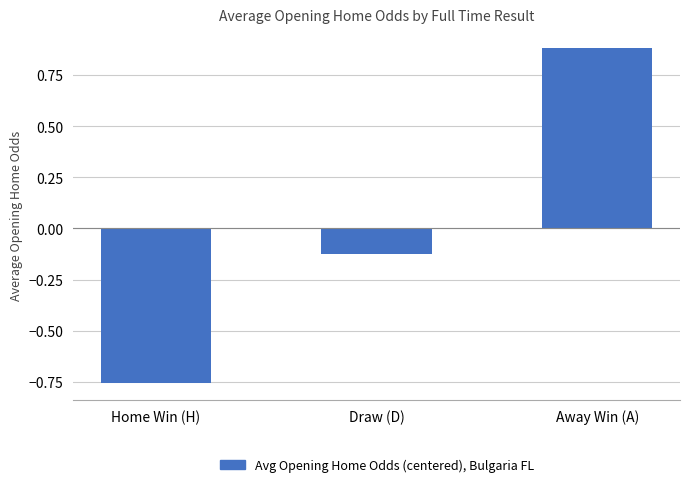

Are the bars horizontal?

No